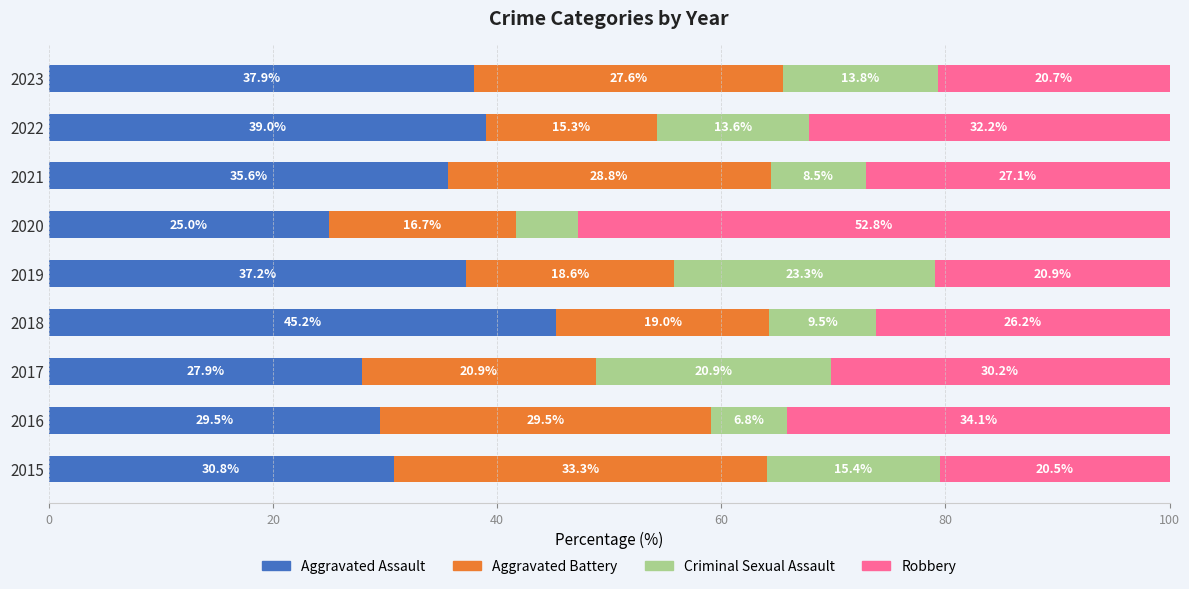

What is the difference between the maximum and second lowest values in the Aggravated Assault series?

17.3